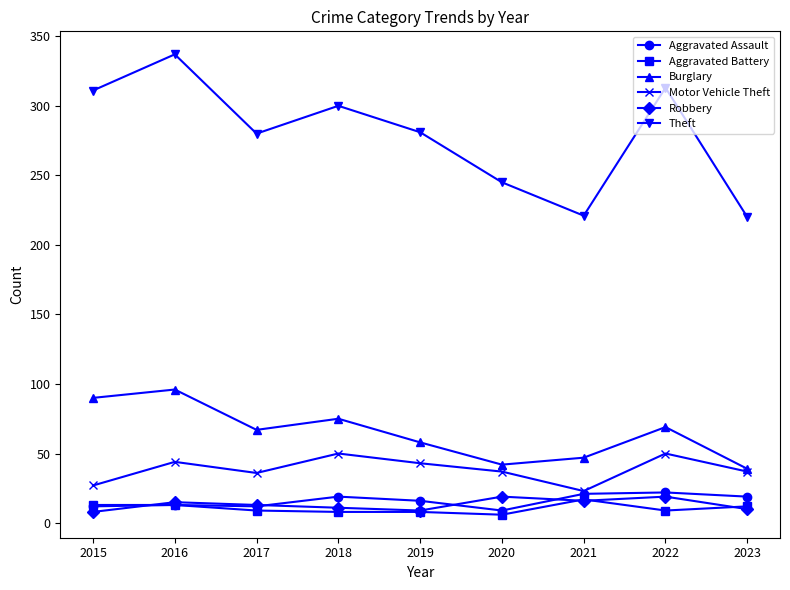

What is the difference between the maximum and minimum values in the Aggravated Assault series?

13